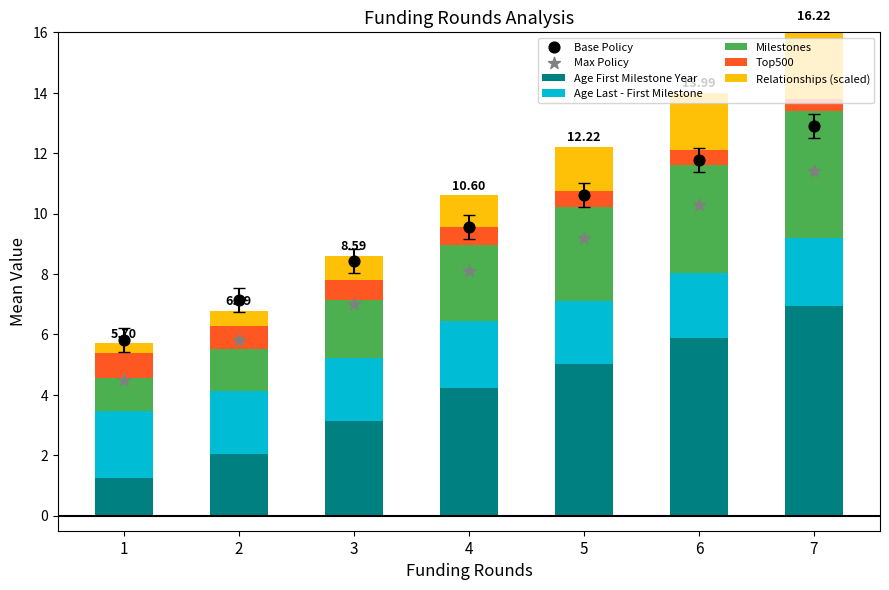

Which series has the widest spread of Y values?

age